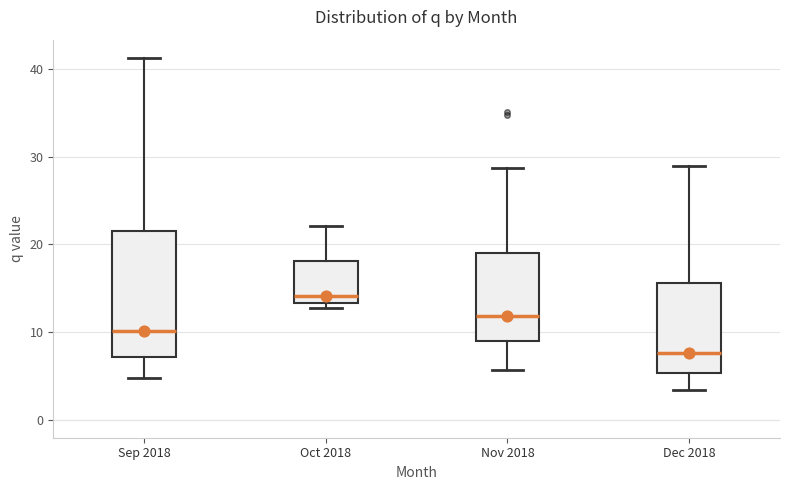

Reading left to right, read every box against the y-axis: the position of its median line, the range the box covers, and the ends of its whiskers. The values are not printed on the chart, so give them approximately, as read against the axis.

Sep 2018: median 10, box 7 to 22, whiskers 5 to 41
Oct 2018: median 14, box 13 to 18, whiskers 13 (just below the box's lower edge) to 22
Nov 2018: median 12, box 9 to 19, whiskers 6 to 29
Dec 2018: median 8, box 5 to 16, whiskers 3 to 29